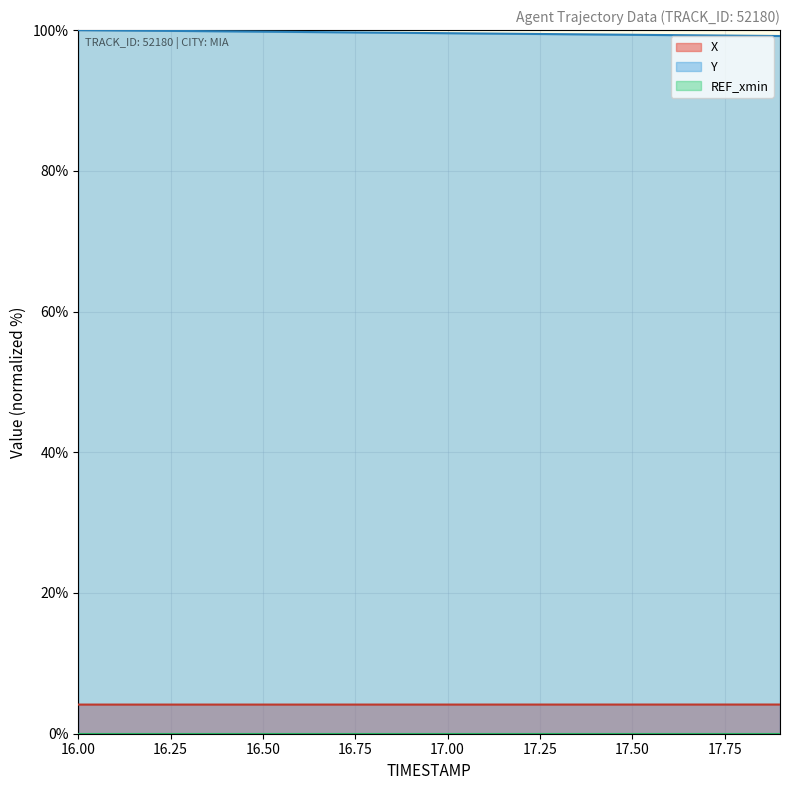

The value of Y at 17.00 is 99.6. True or false?

True